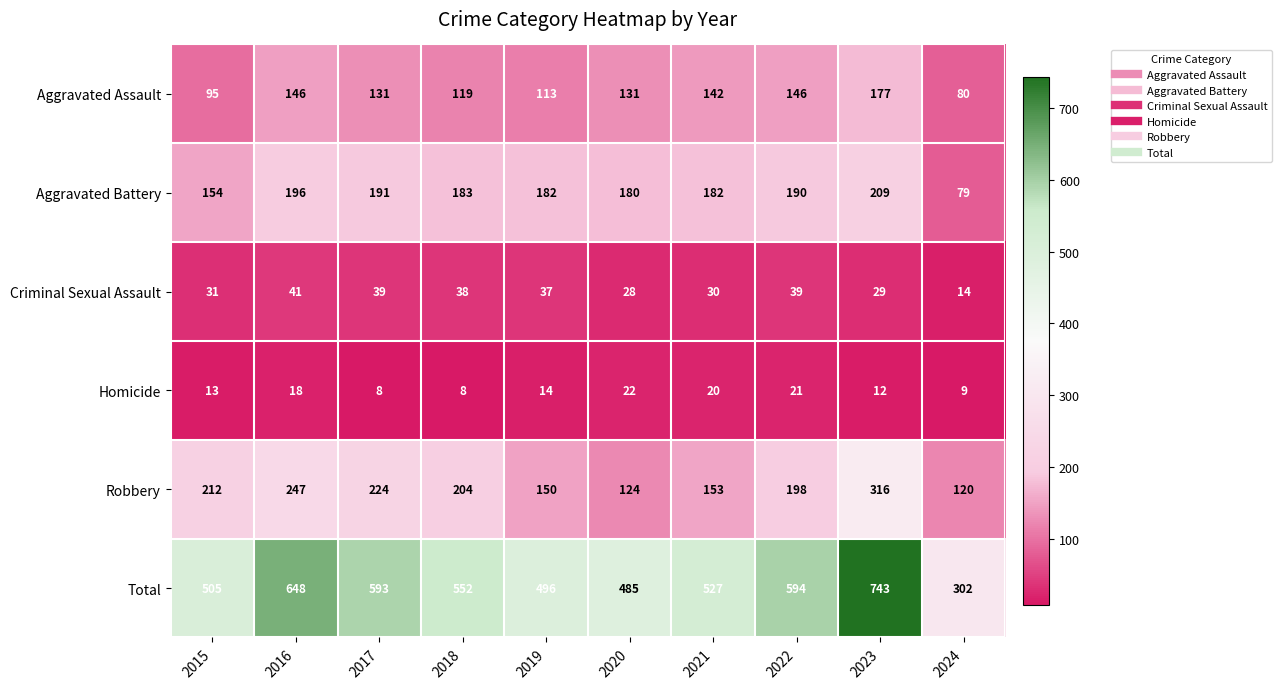

What is the minimum value shown in the chart?

8